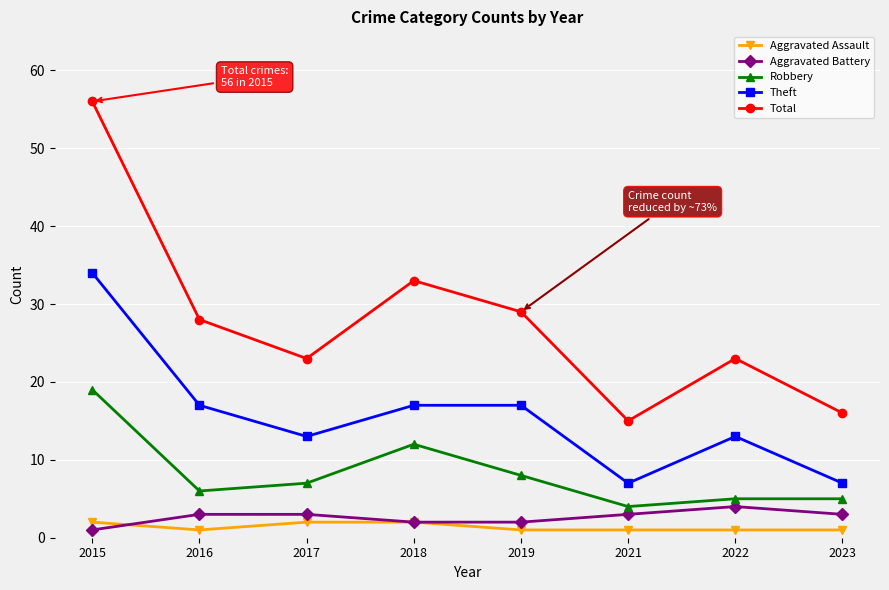

In Total, how many points are lower than both neighbors (excluding endpoints)?

2